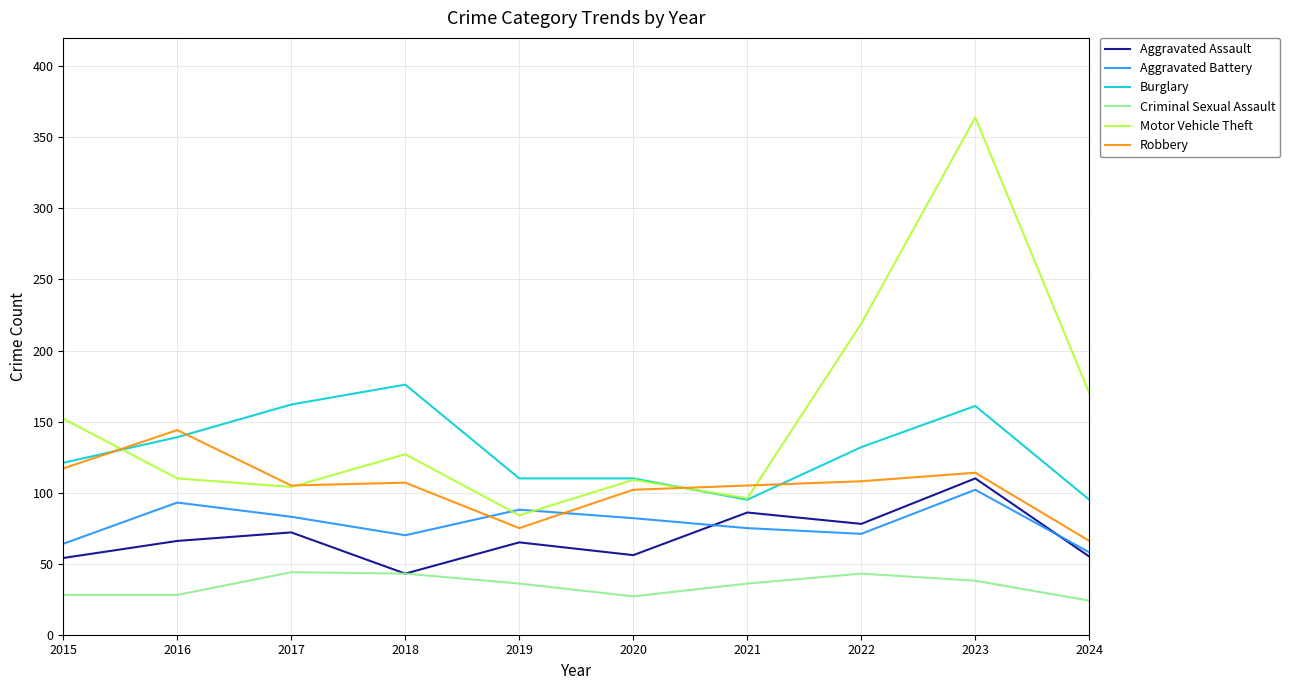

What is the sum of all Aggravated Battery values?

786